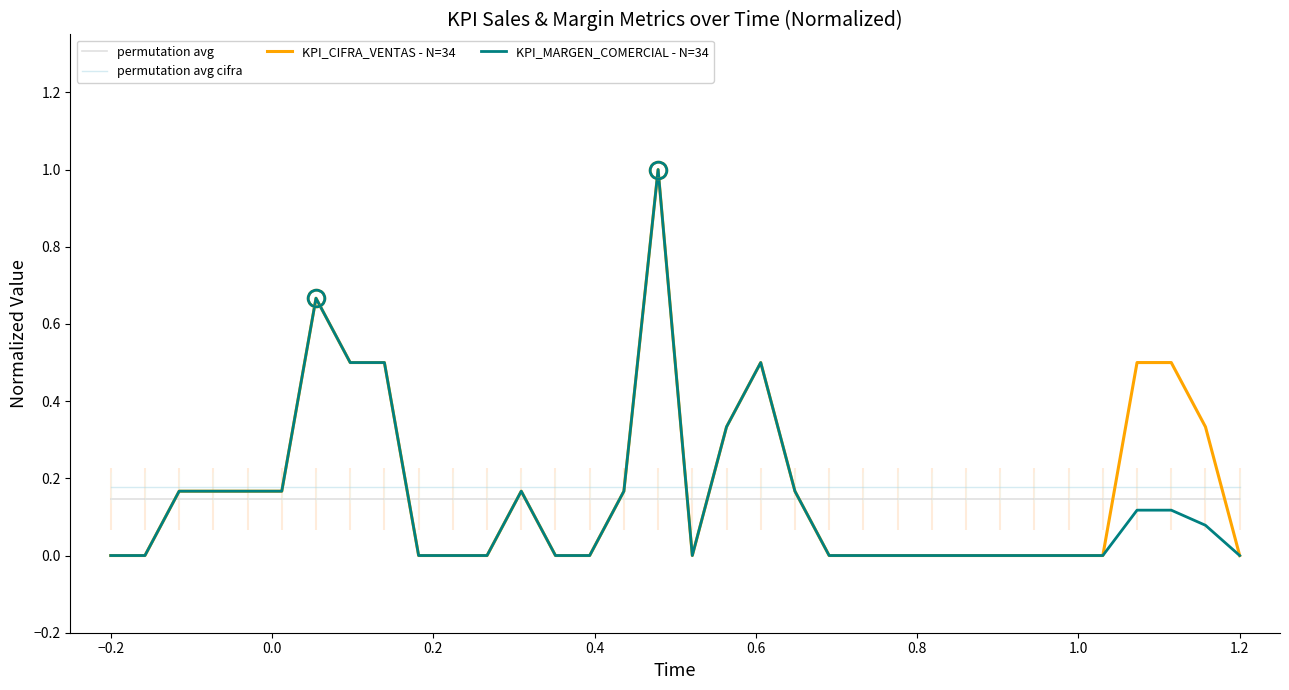

True or false: KPI_MARGEN_COMERCIAL - N=34 has a value of 0.0 at 1.2.

True